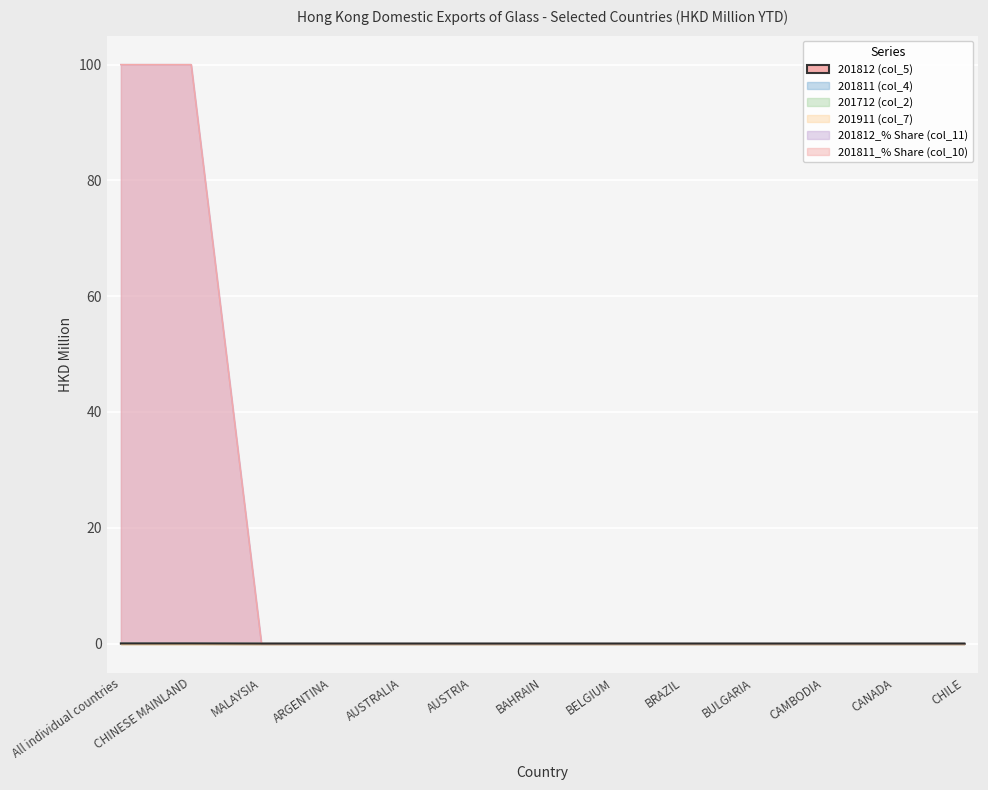

Is it true that 201712 (col_2) equals 0.0 at AUSTRIA?

True